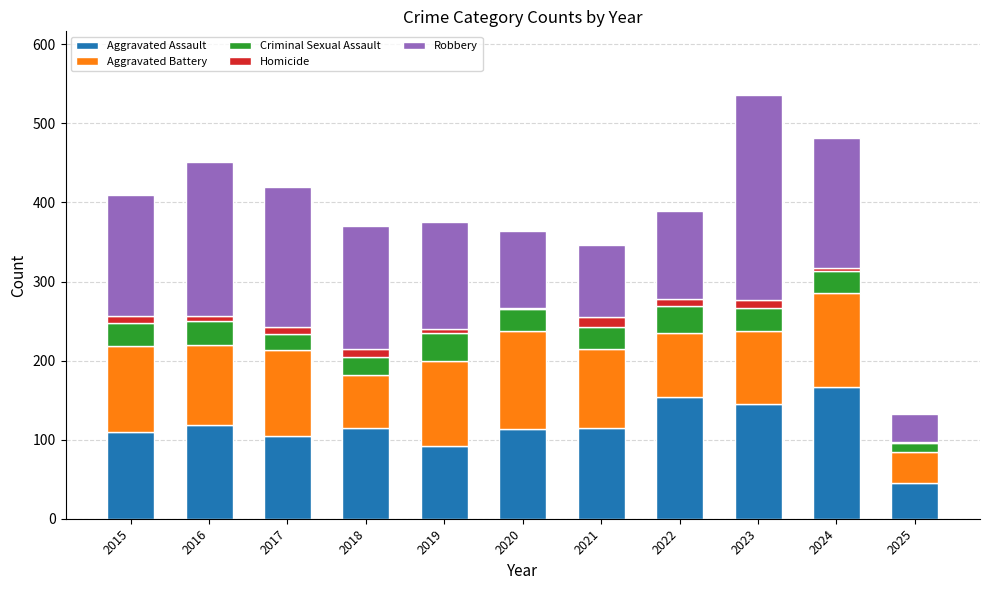

The value of Aggravated Assault at 2015 is 61. True or false?

False